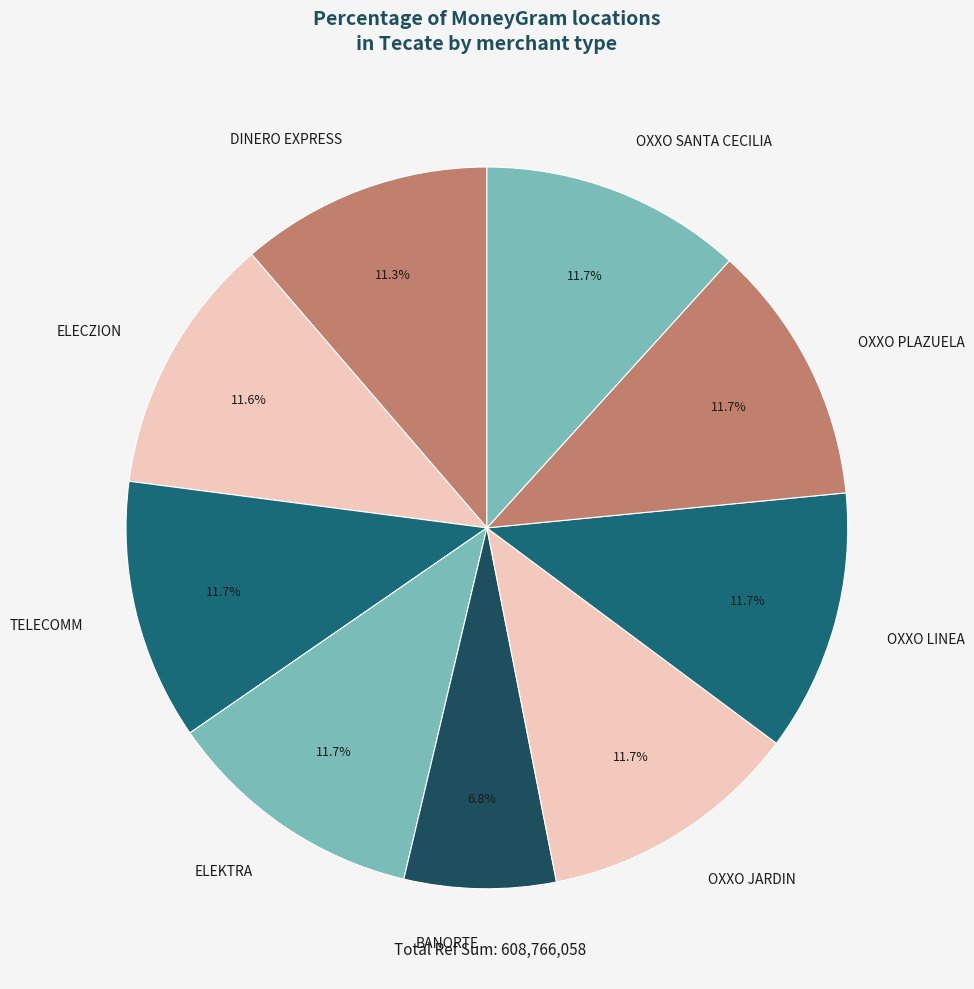

What is the ratio of the value at DINERO EXPRESS to the value at OXXO LINEA?

1.0